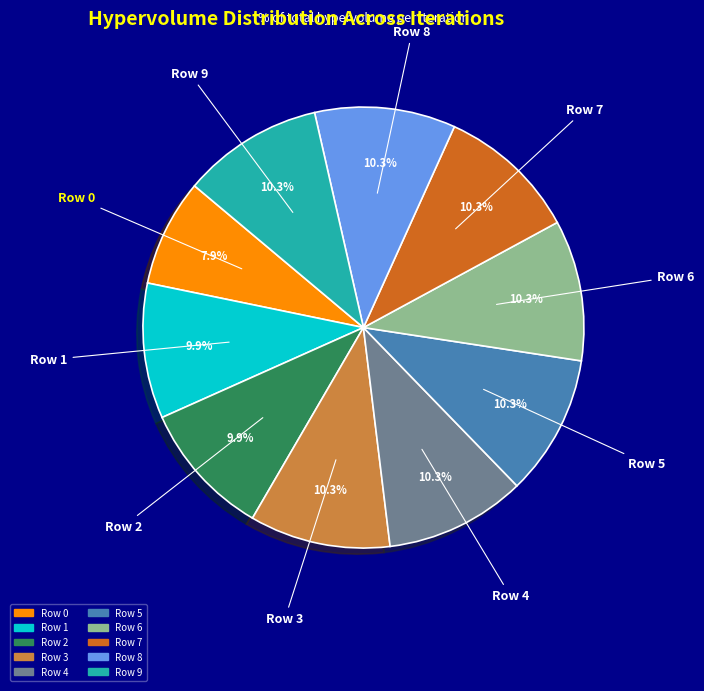

How many segments does this pie chart have?

10